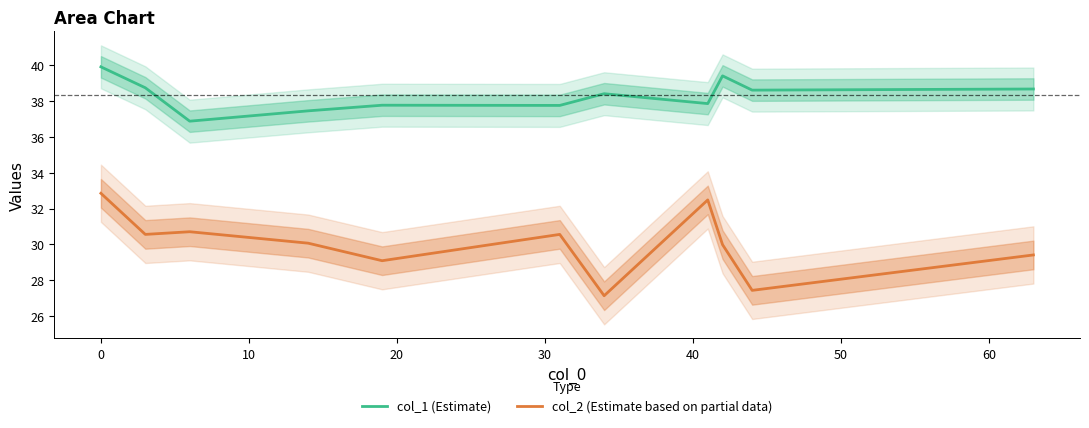

What is the minimum value for col_2 (Estimate based on partial data)?

27.1